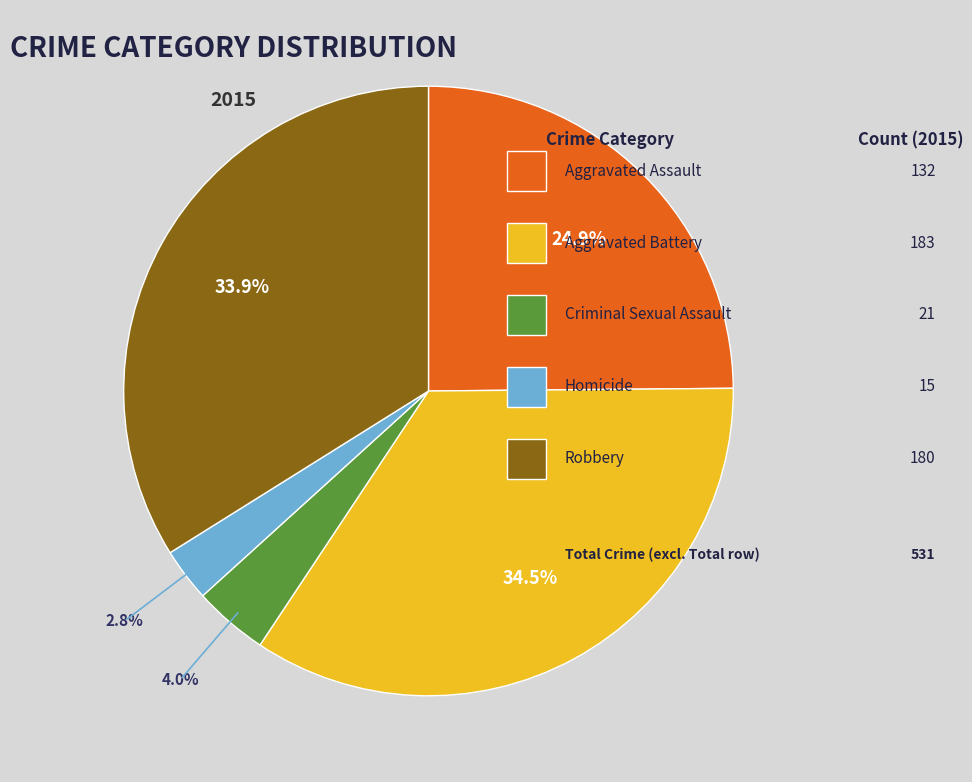

Does any single category account for the majority?

No